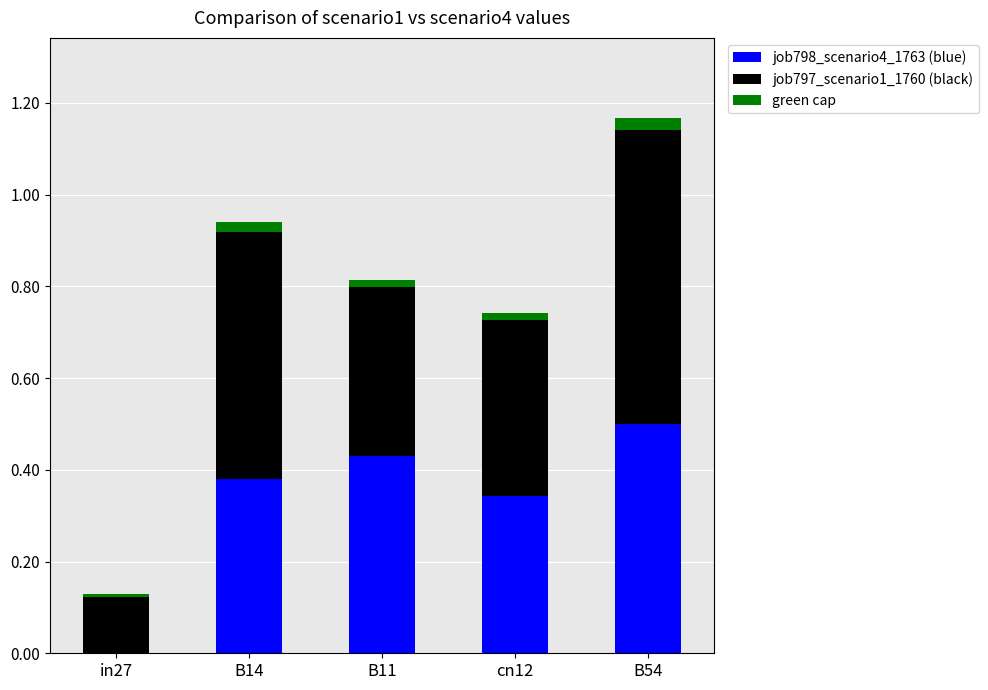

At which category is the sum across all series the highest?

B54